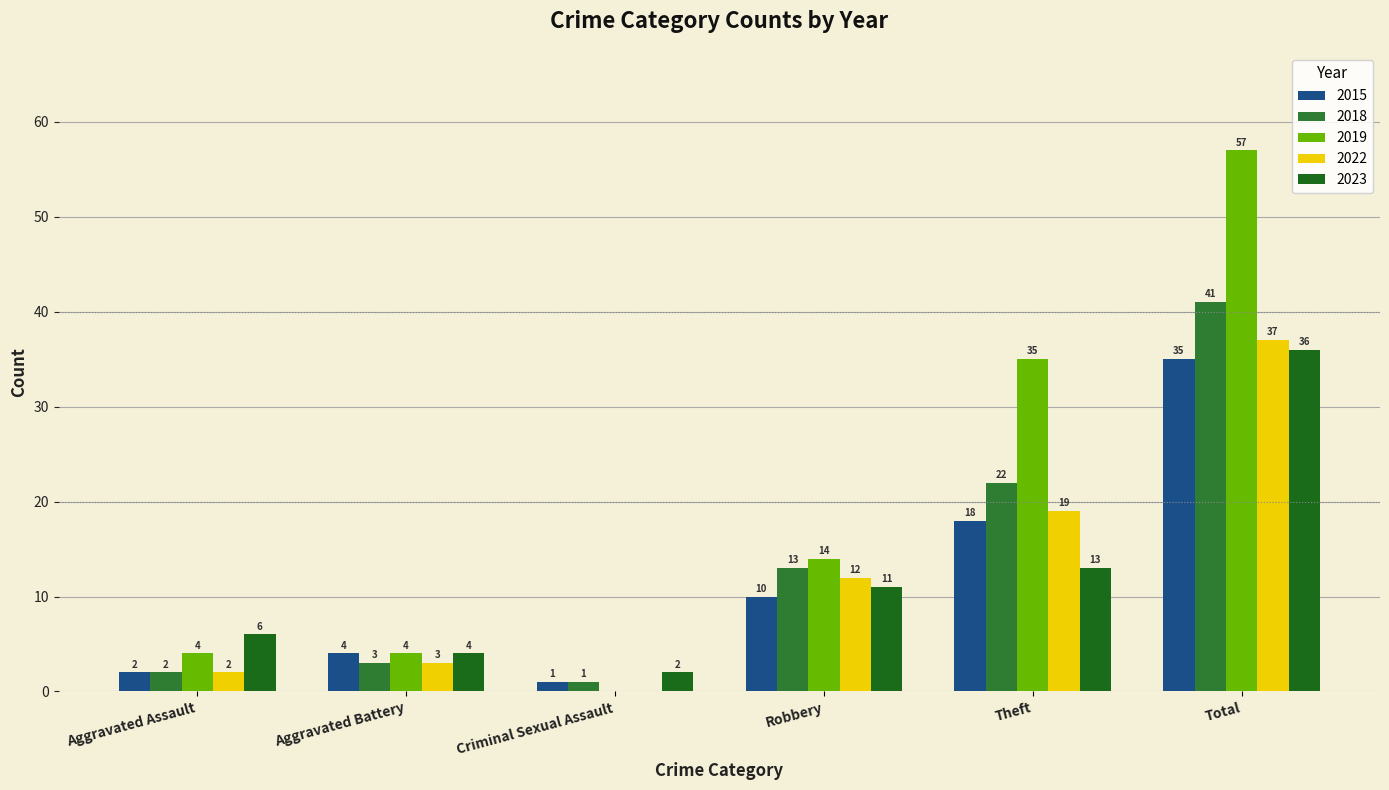

Are the bars grouped side by side (vs. stacked)?

Yes